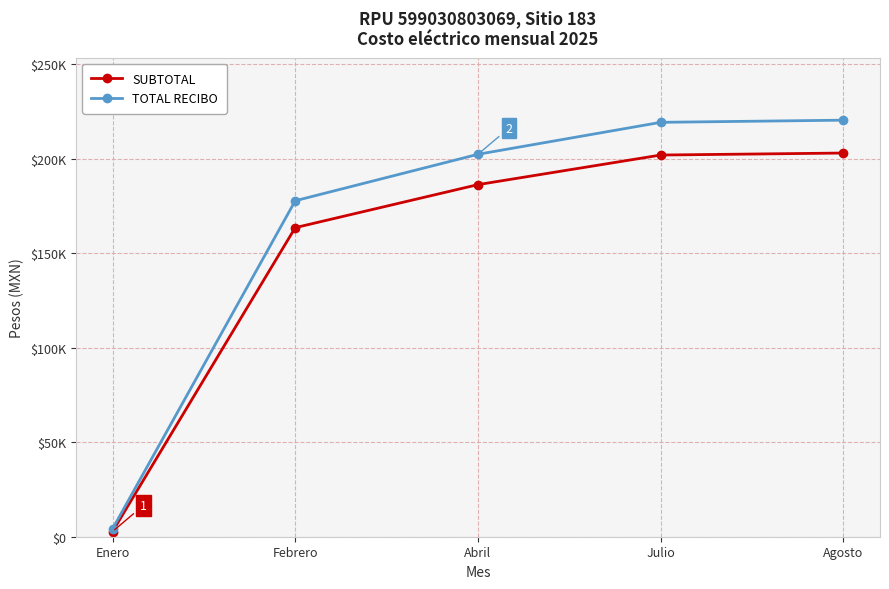

What is the label of the 2nd point from the left?

Febrero